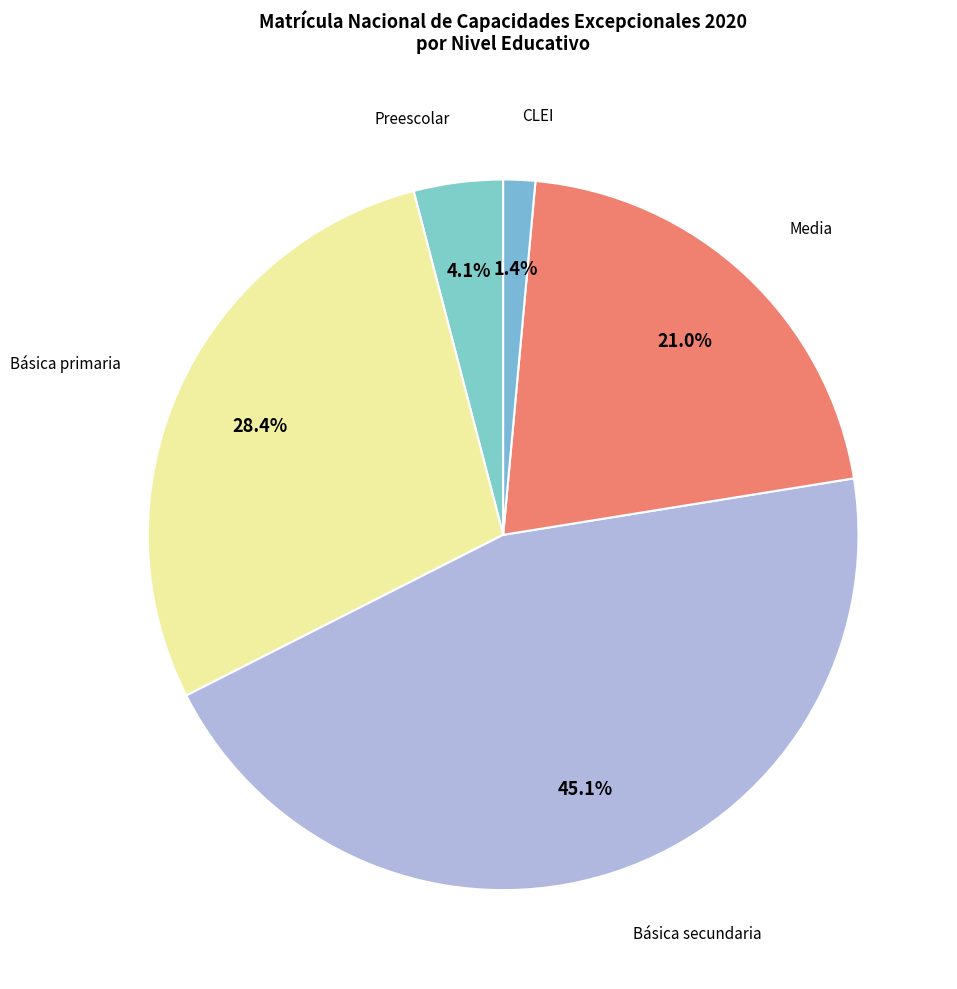

How many slices are in this pie chart?

5